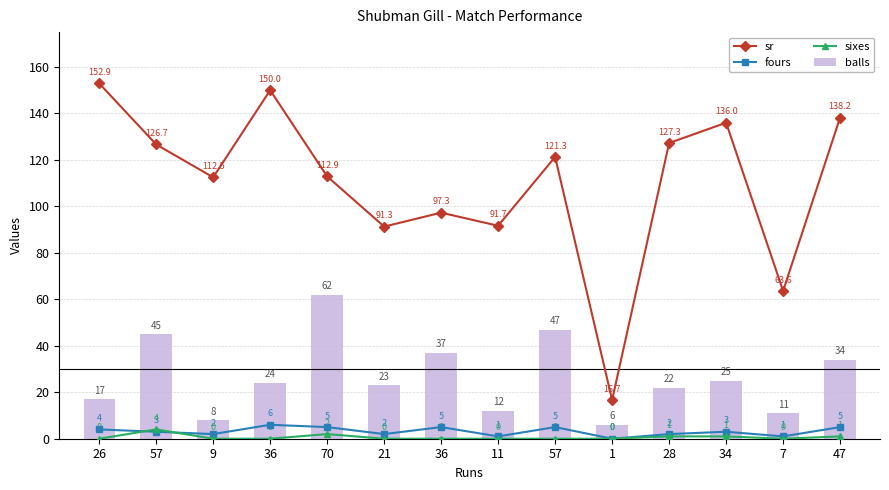

What is the label of the 4th bar from the left?

36